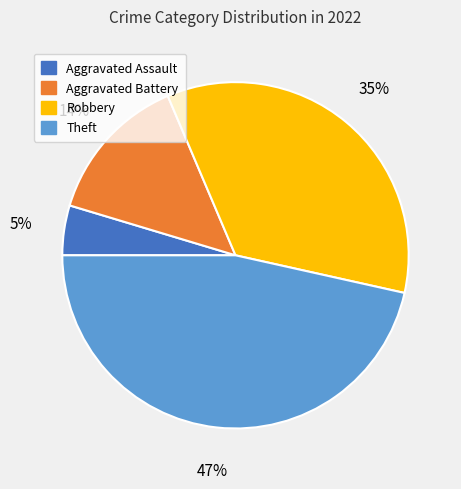

Is there any slice that represents more than half of the pie?

No